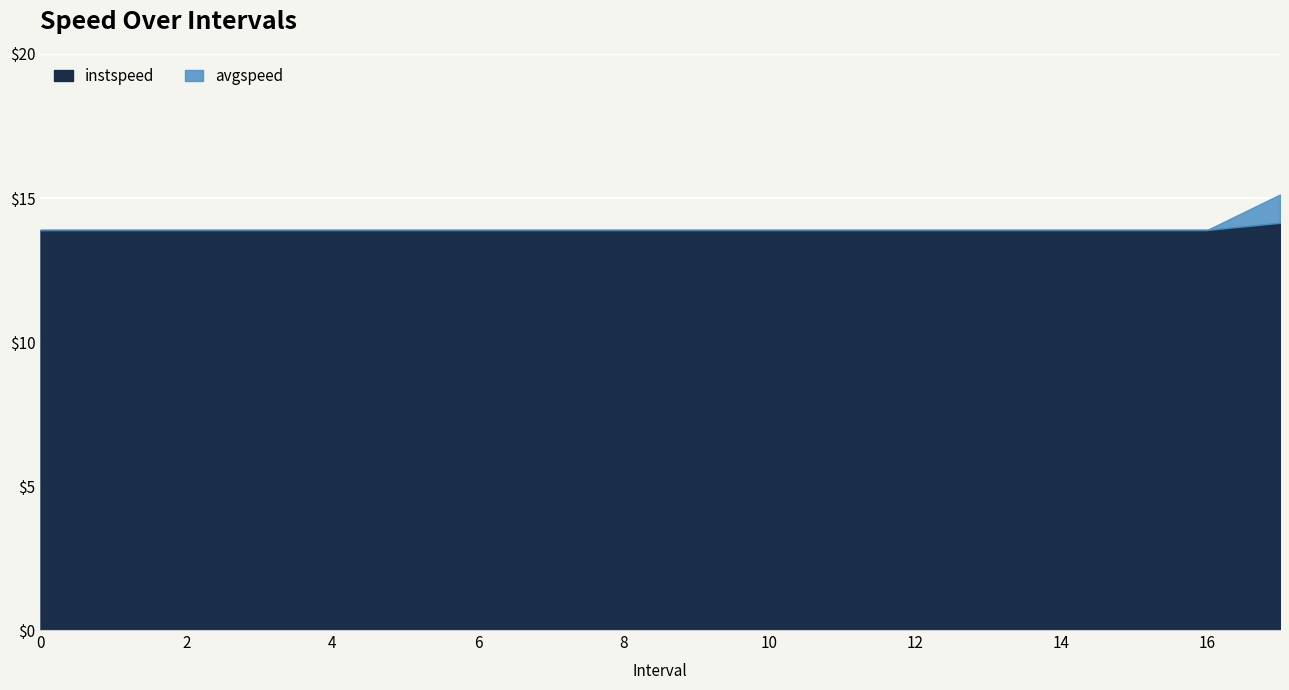

Which series changed the most between 14 and 17?

avgspeed